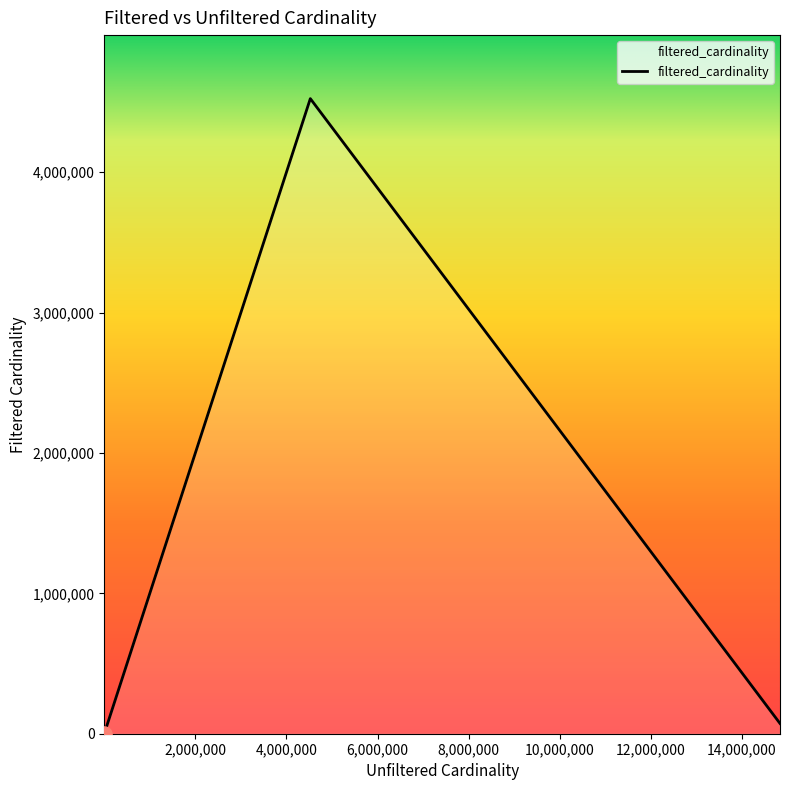

What is the sum of all values?

7125290